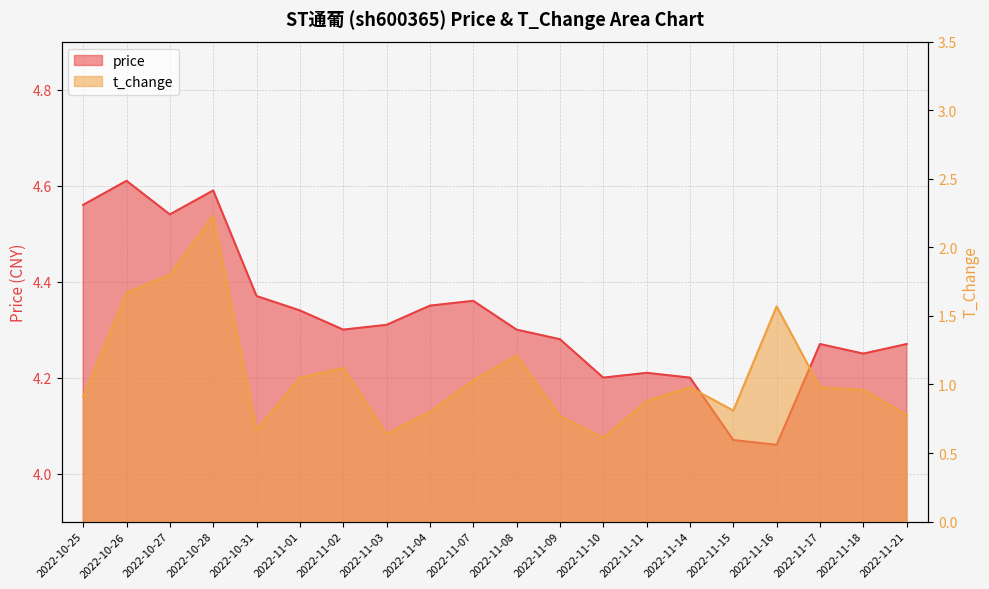

At which category is the sum across all series the highest?

2022-10-28